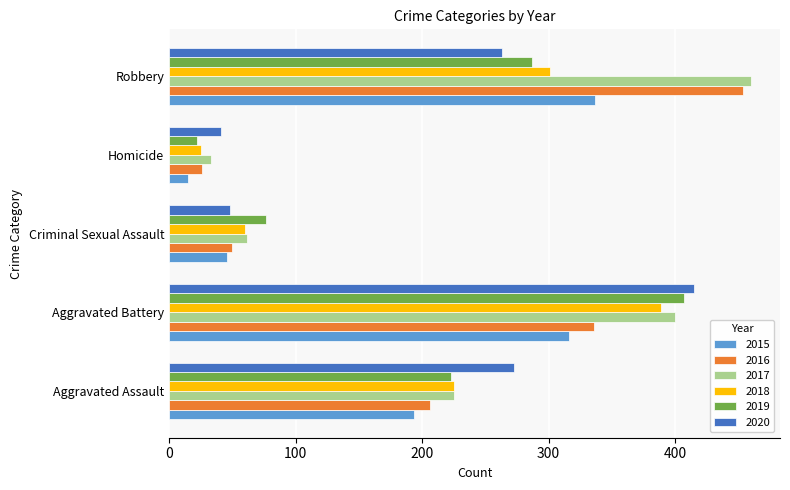

What is the greatest value displayed?

460